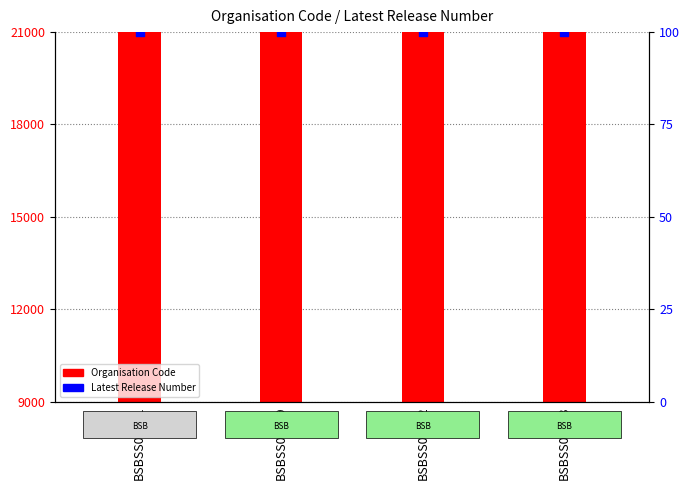

Which series has the widest spread of Y values?

Organisation Code